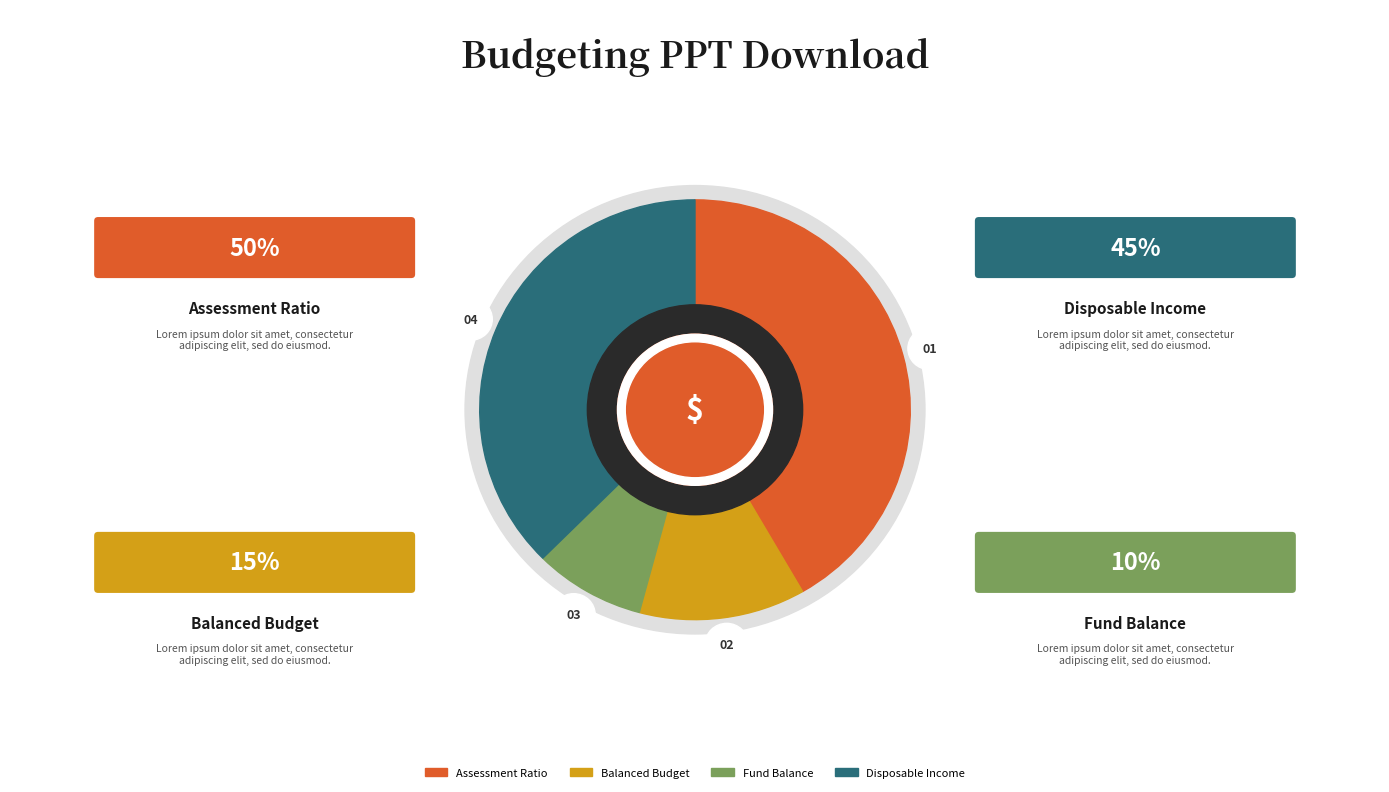

What percentage is the 15 slice, to the nearest percent?

12%